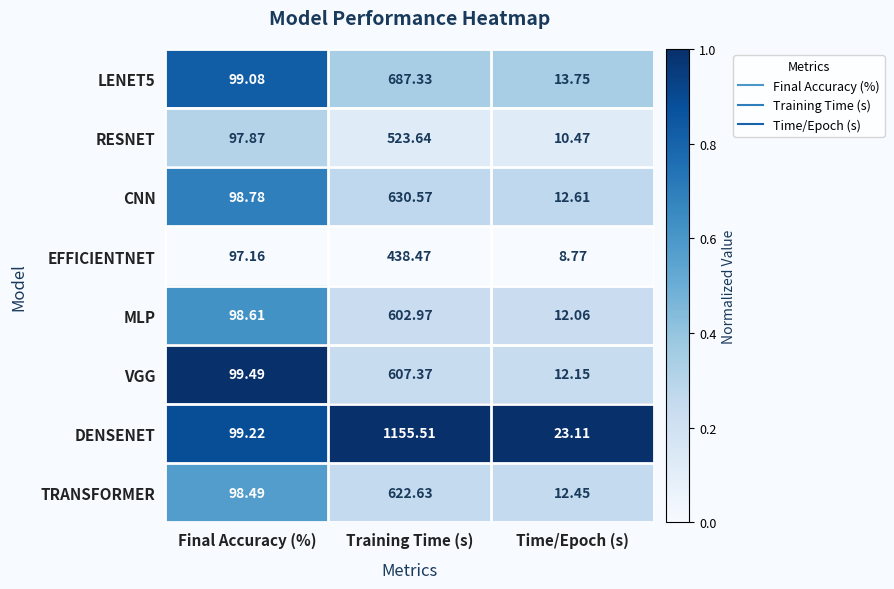

Count the number of categories in the chart.

3